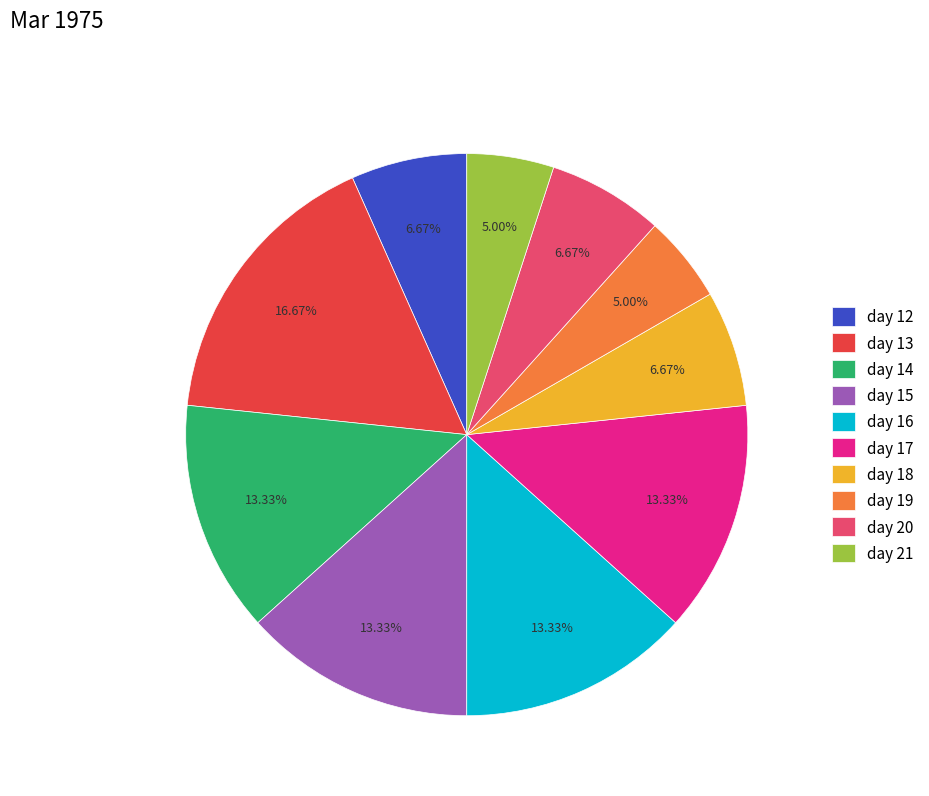

How many segments does this pie chart have?

10